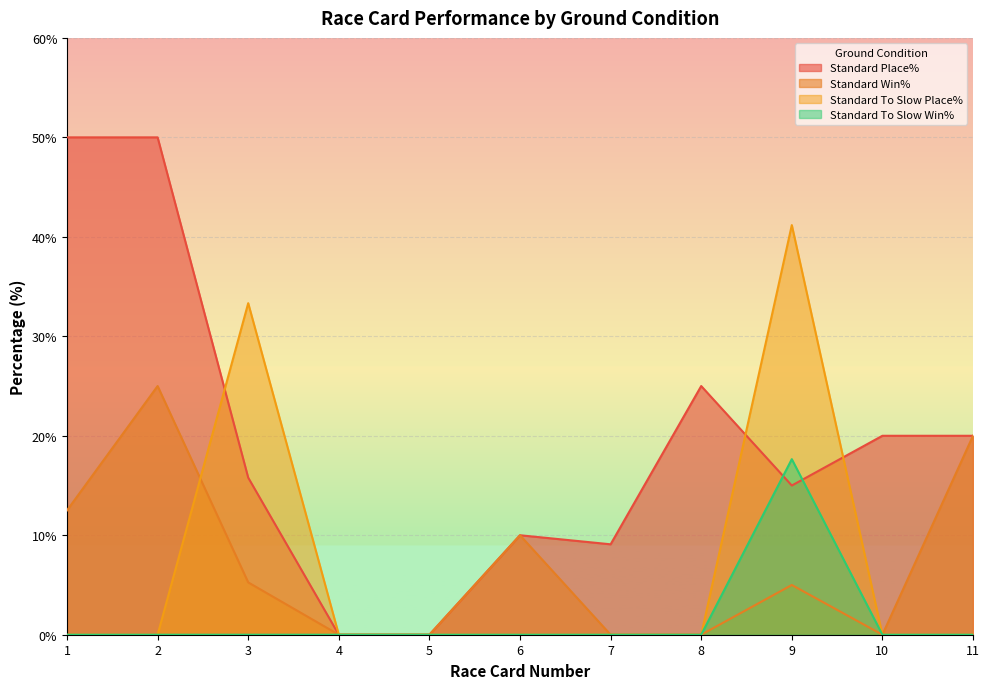

What are all the series names shown in the legend?

Standard Place%, Standard Win%, Standard To Slow Place%, Standard To Slow Win%